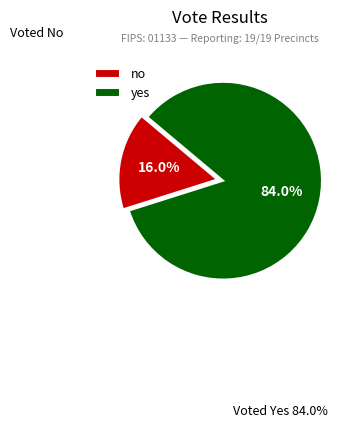

Count the number of slices in the pie.

2